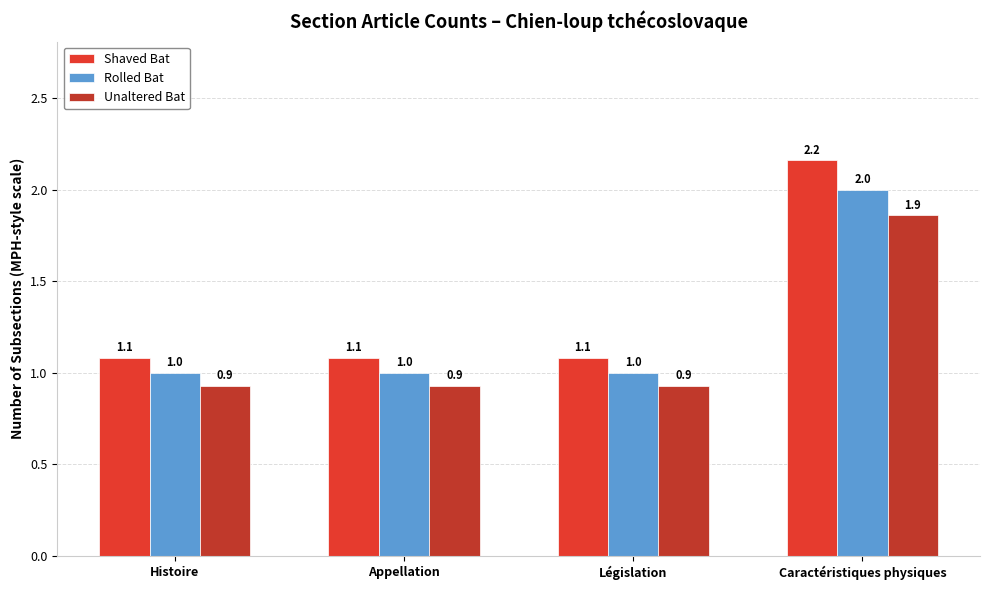

What is the label of the 4th bar from the right?

Histoire